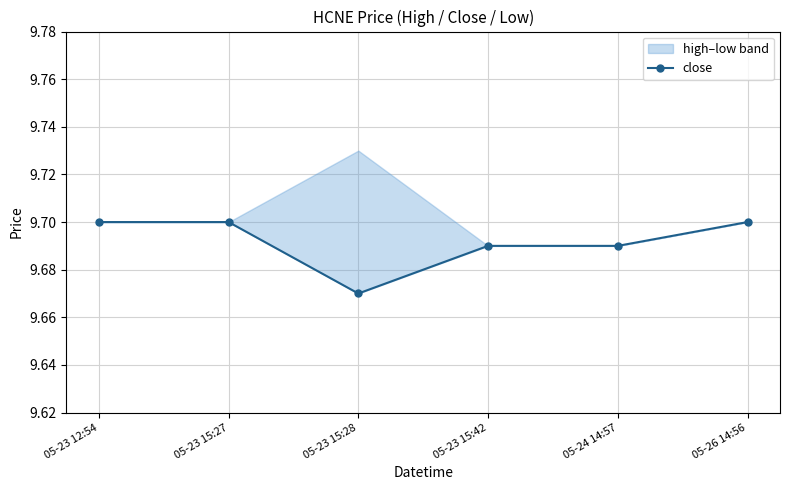

Which category has the highest value across all series?

05-23 12:54